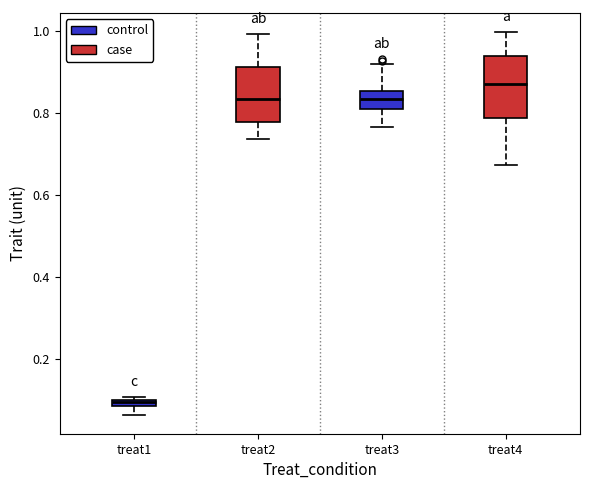

Where does the lower whisker of the box for treat4 end on the y-axis? The values are not printed on the chart, so give them approximately, as read against the axis.

0.68